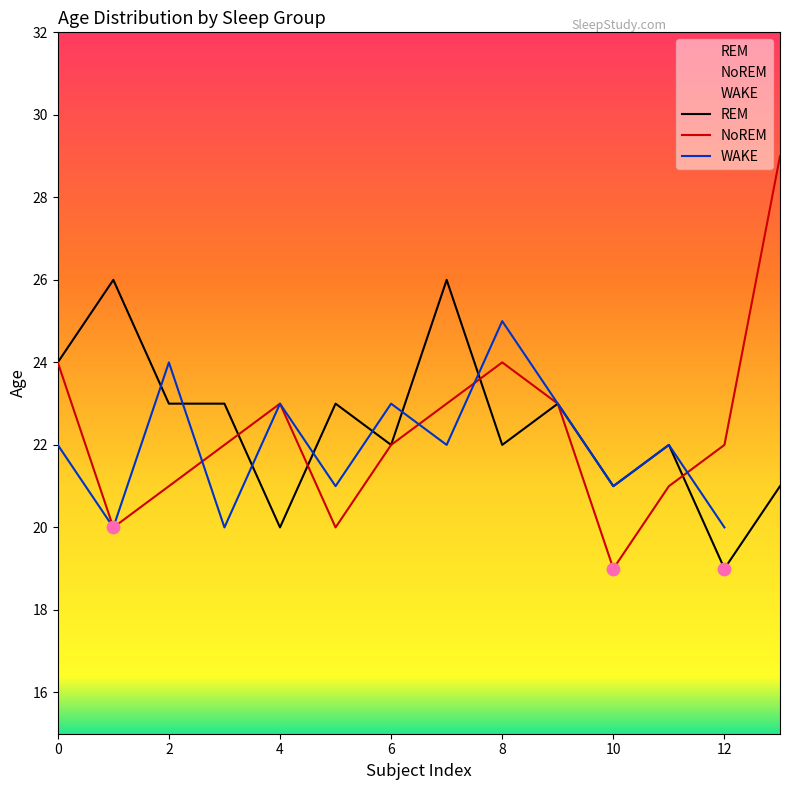

Is the value of NoREM at 0 greater than the value of REM at 4?

Yes